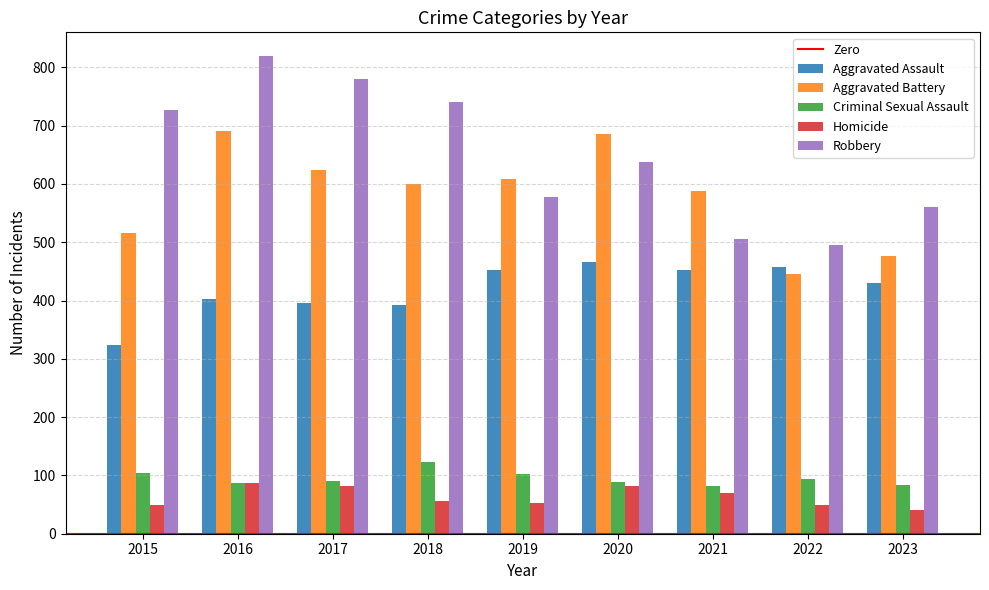

Which series changed the most between 2016 and 2022?

Robbery